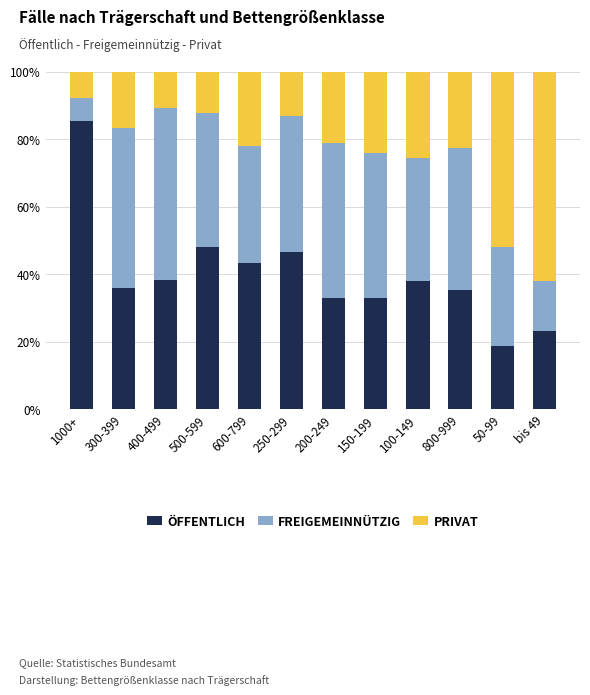

What is the total value across all series at 250-299?

100.0